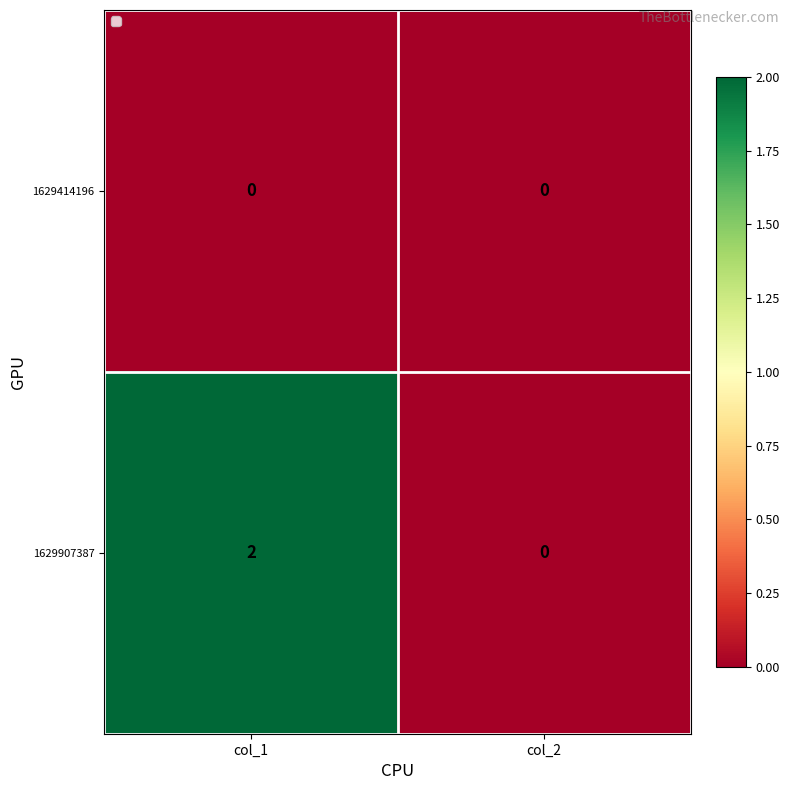

List the labels in order of 1629907387 value, largest first.

col_1, col_2